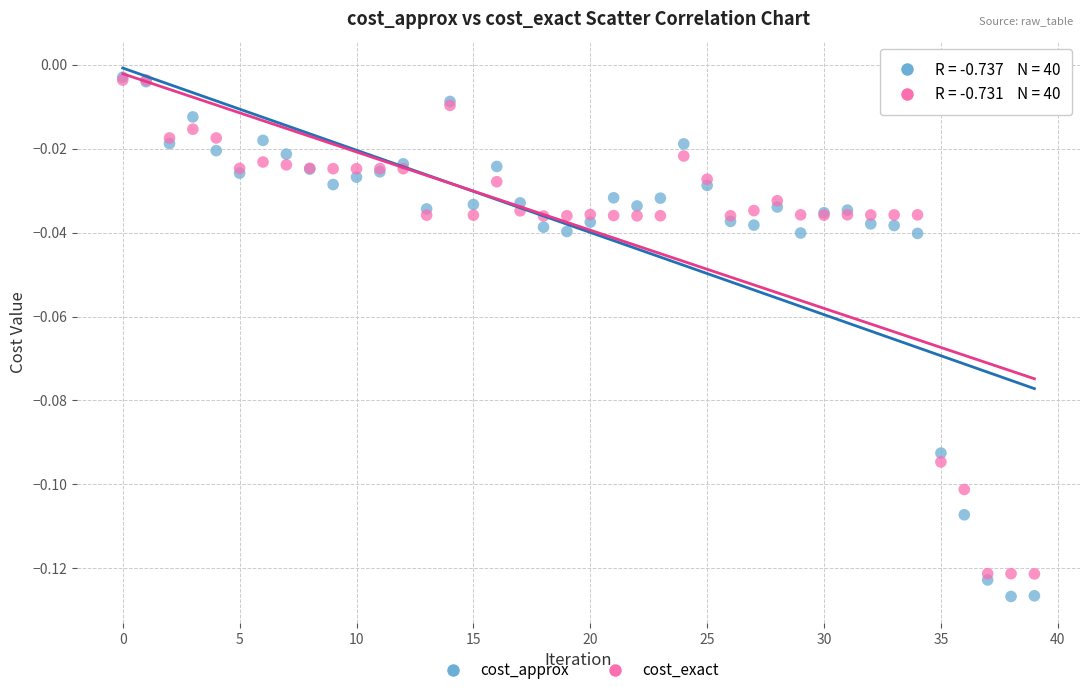

What are all the series names shown in the legend?

cost_approx, cost_exact